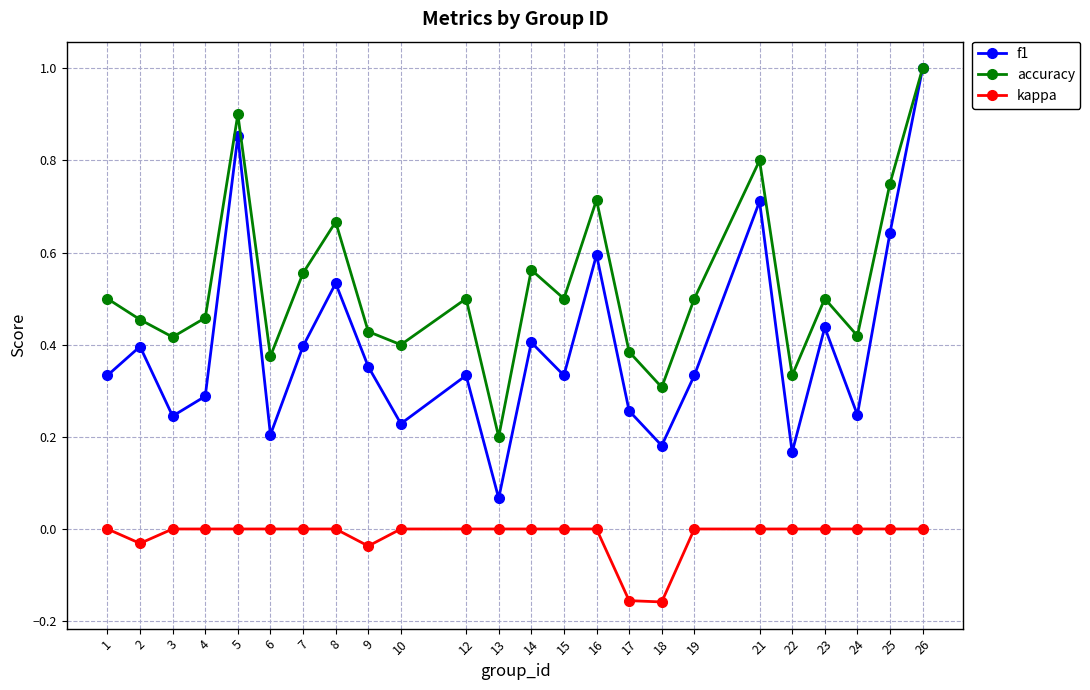

Count the kappa values in the range 0 to 1.

20